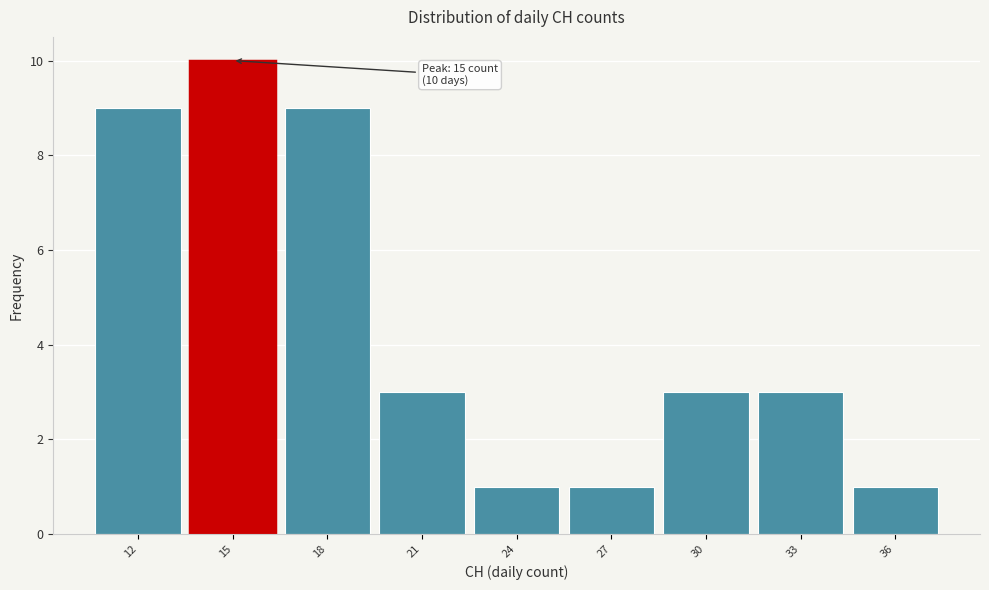

Over which range of the x-axis is the bar tallest?

13.5 to 16.5